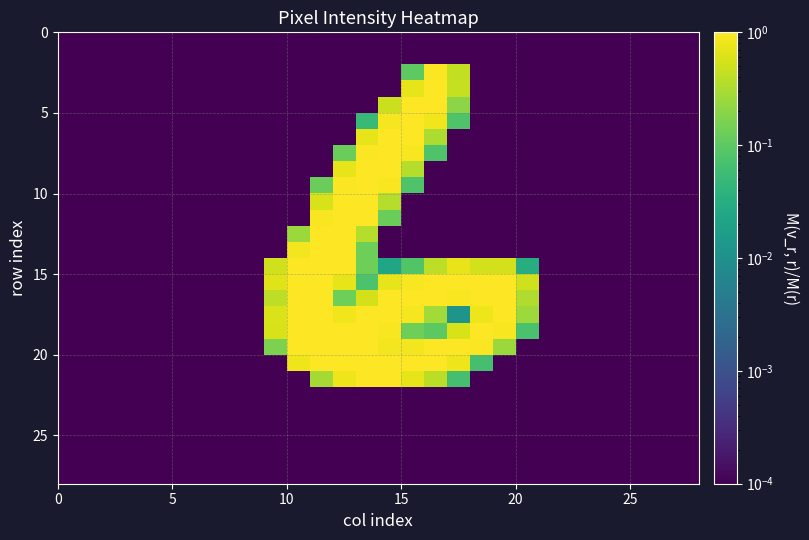

At how many categories does at least one series exceed 0?

28